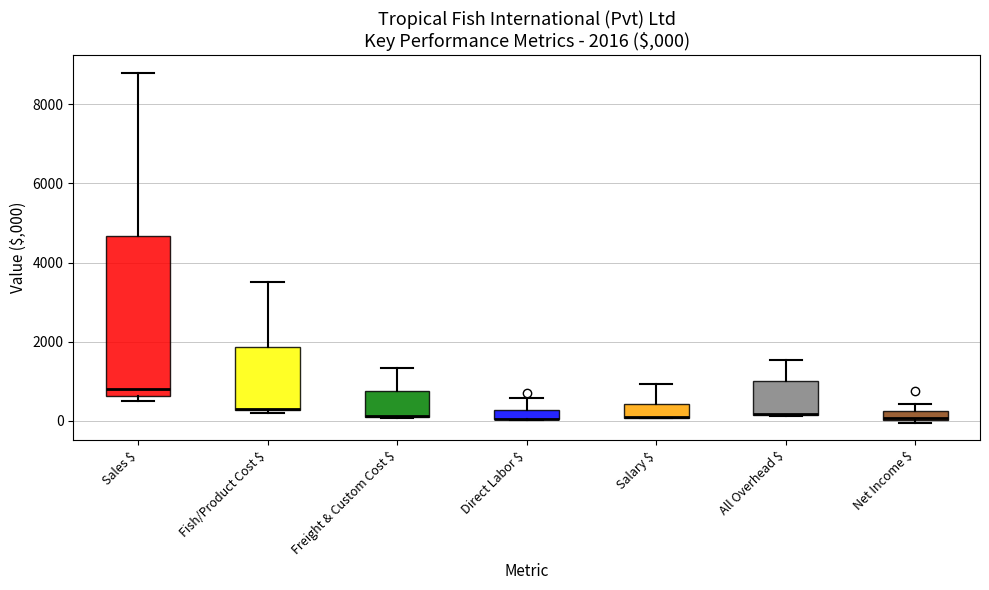

Which box is the tallest, from its lower edge to its upper edge?

Sales $